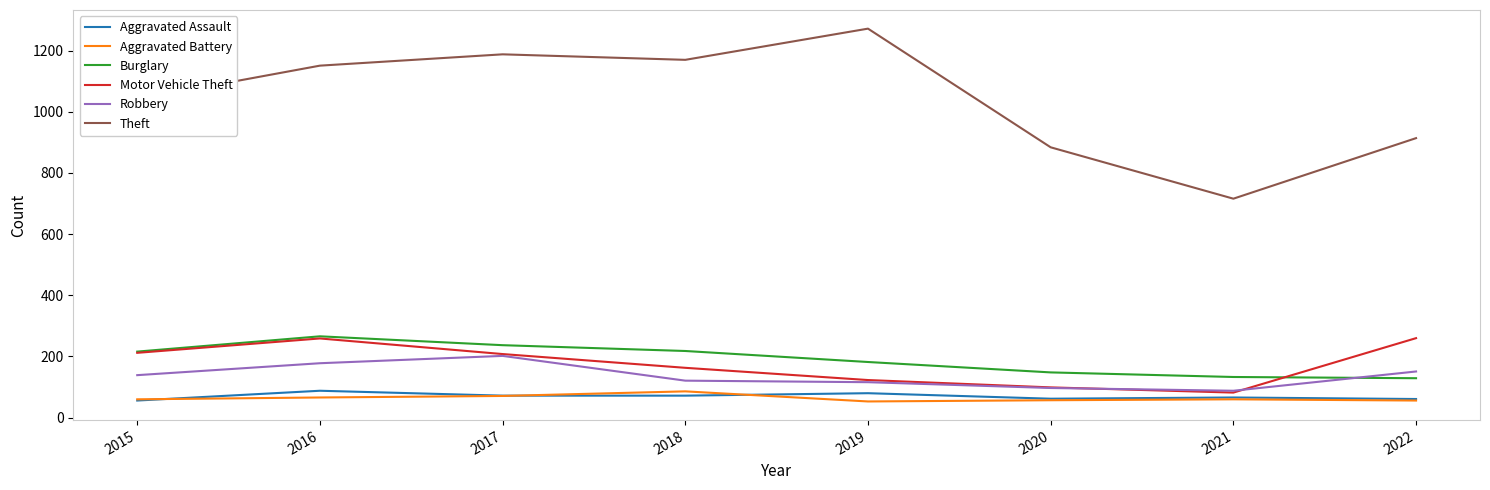

Is it true that Motor Vehicle Theft equals 260 at 2022?

True